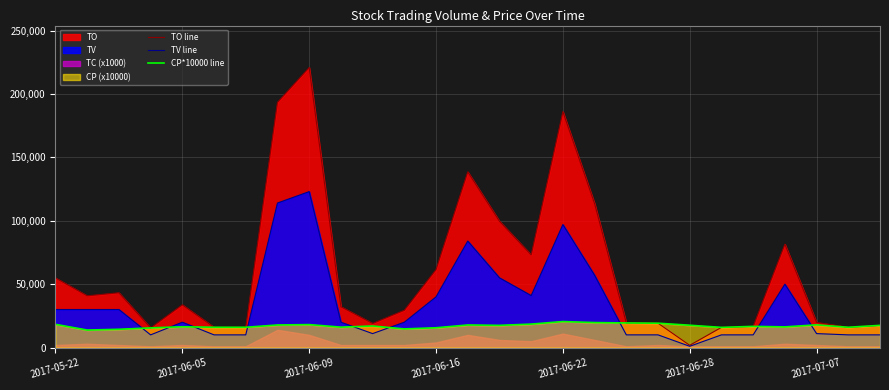

What is the highest value of the CP*10000 line series?

20500.0